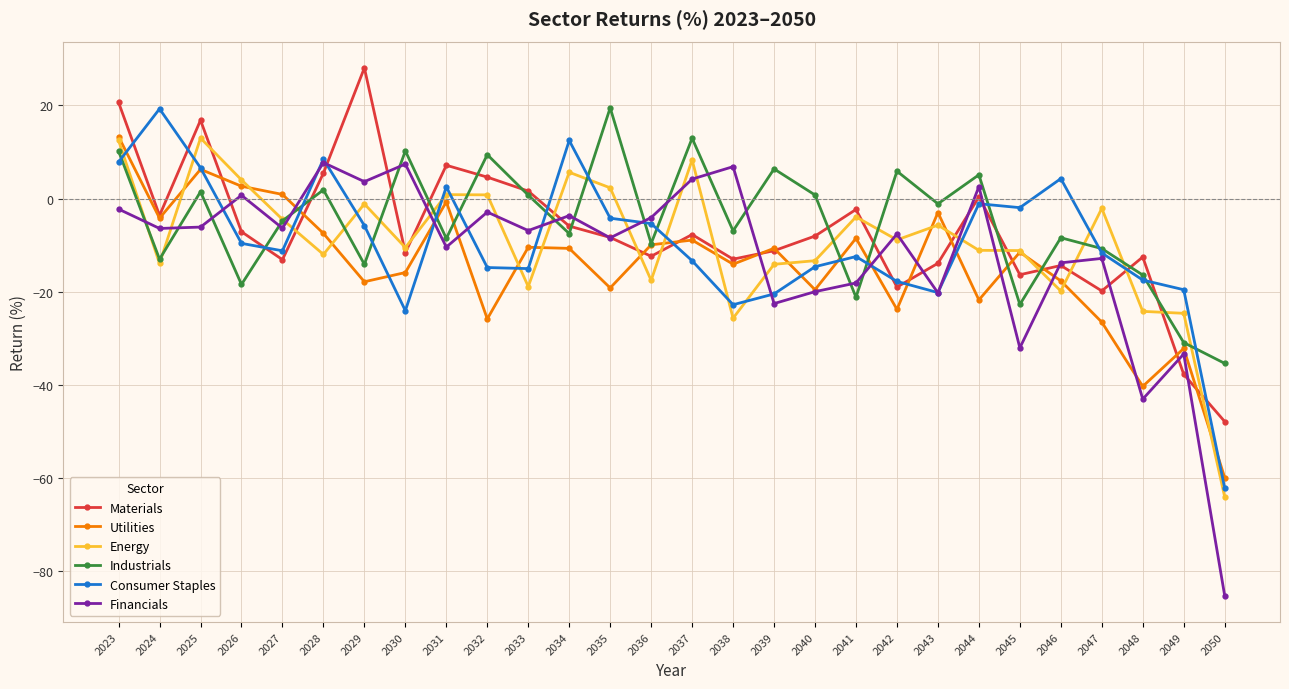

What is the greatest value displayed?

28.0